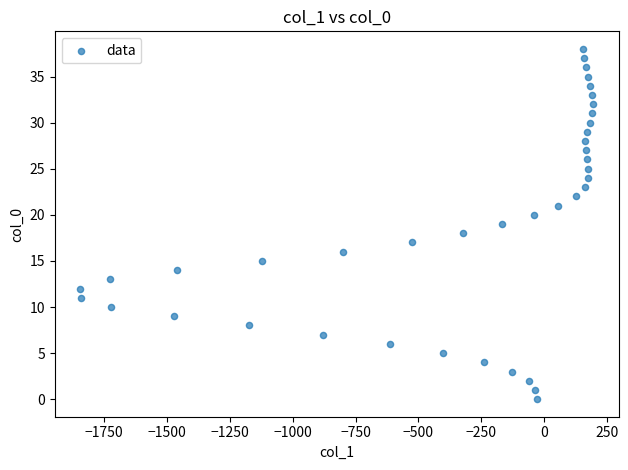

What is the range of Y values (max minus min)?

38